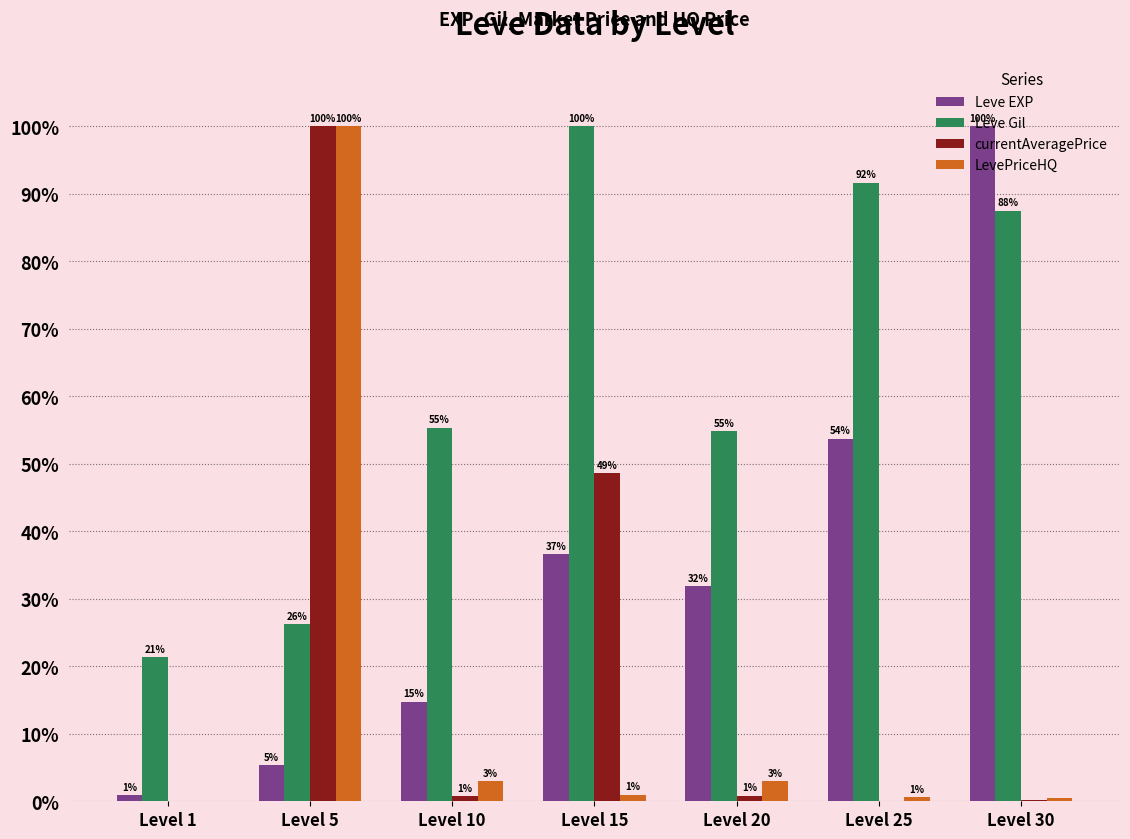

How many values in the Leve EXP series exceed 31?

4